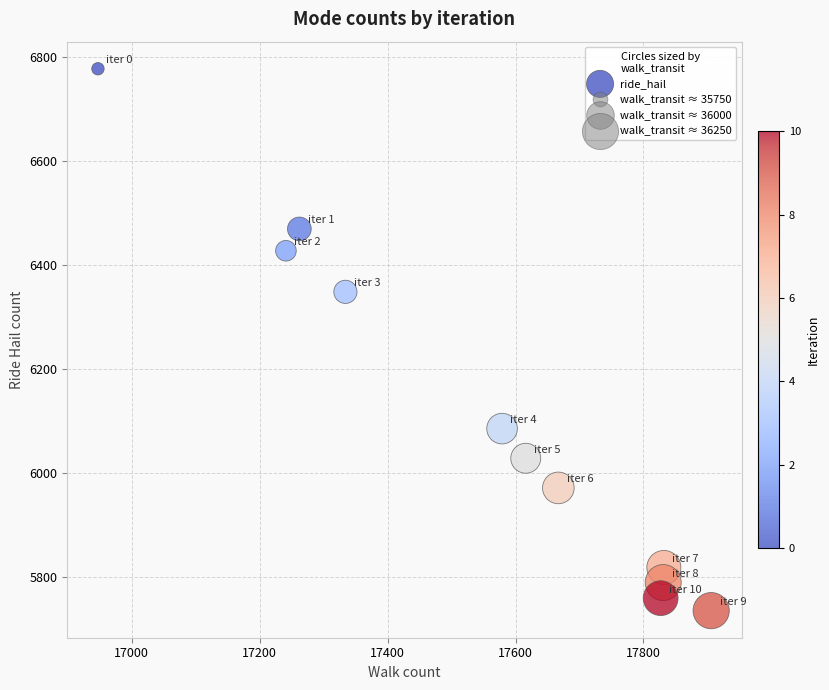

What is the range of X values (max minus min)?

959